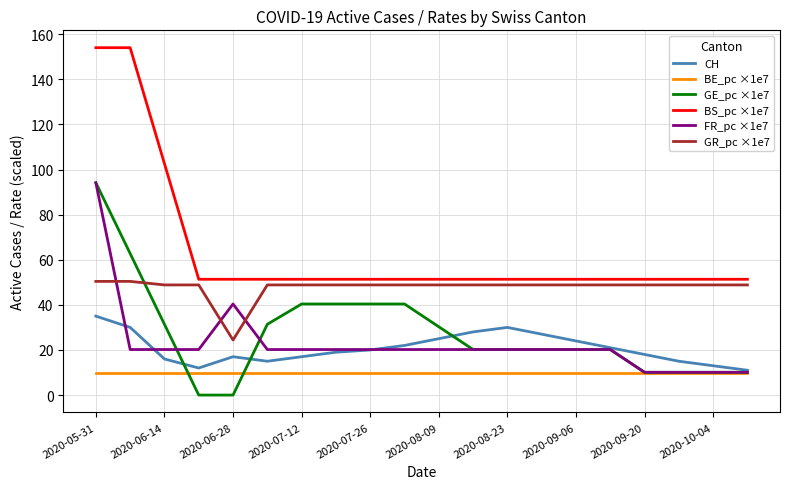

What is the highest value of the GE_pc ×1e7 series?

94.1